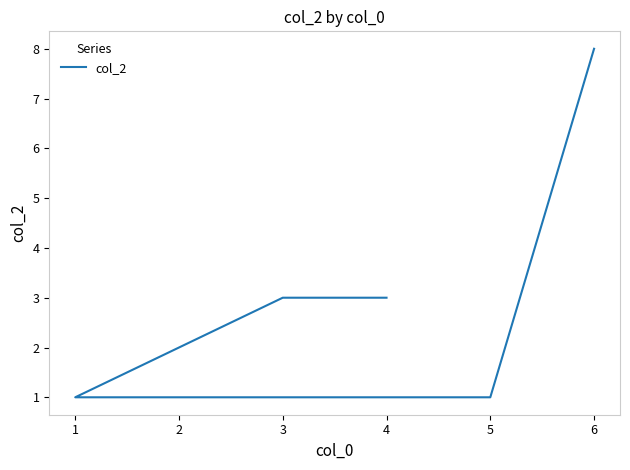

Rank the categories by value from lowest to highest.

1, 5, 4, 3, 6